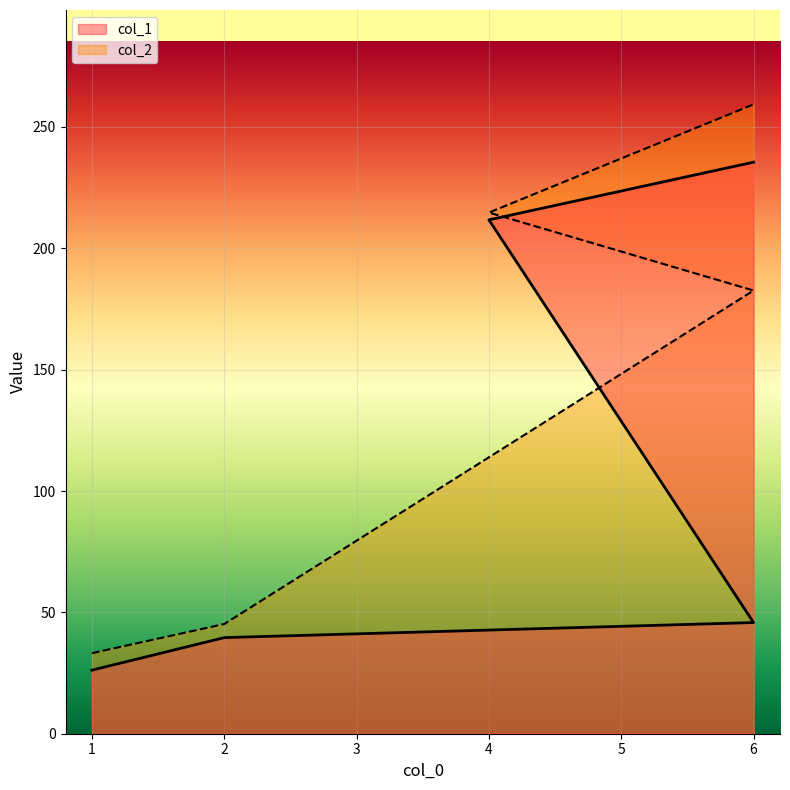

Reading left to right, list all the values displayed in this chart.

col_1: 1=26.2	2=39.6	6=45.8	4=211.7	6=235.5
col_2: 1=33.2	2=45.2	6=182.6	4=214.7	6=259.3